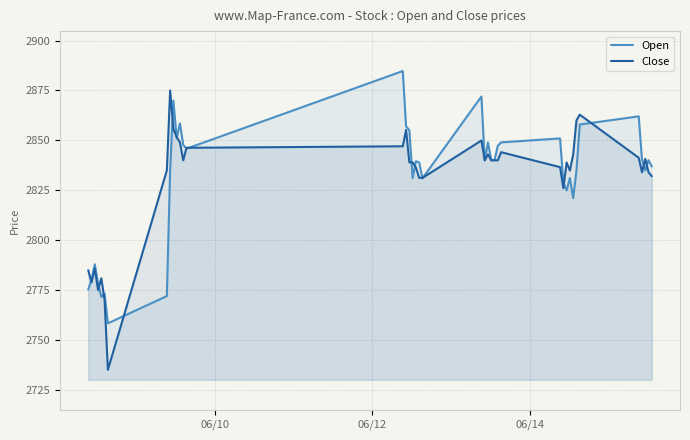

What is the smallest value displayed?

2735.1